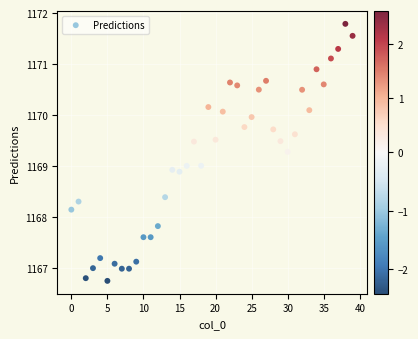

What is the range of Y values (max minus min)?

5.0